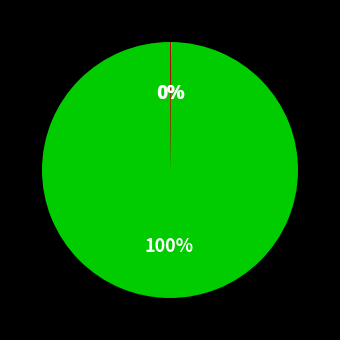

Is there a majority slice in this chart?

Yes